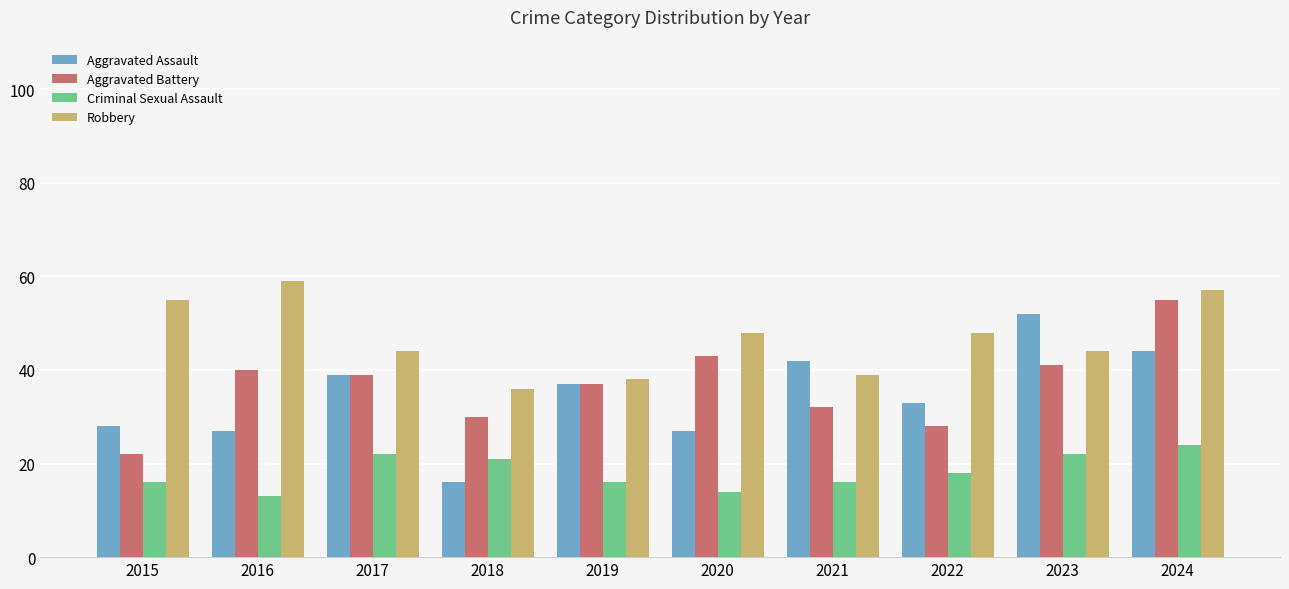

Between 2017 and 2018, which series saw the biggest shift?

Aggravated Assault